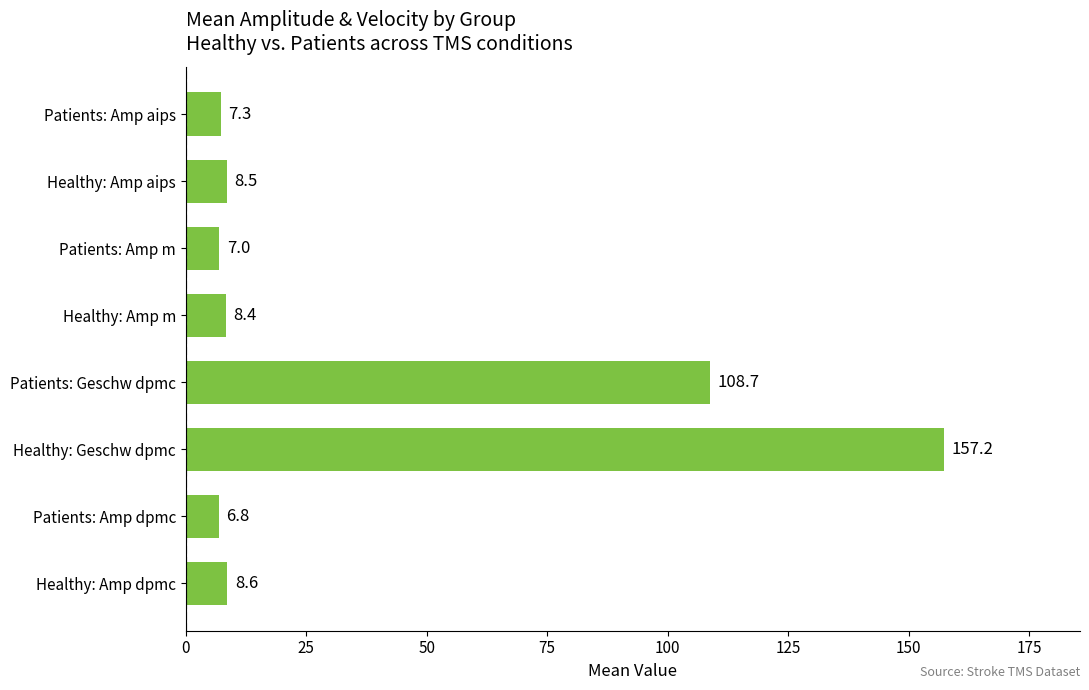

What is the difference between the maximum and minimum values?

150.4